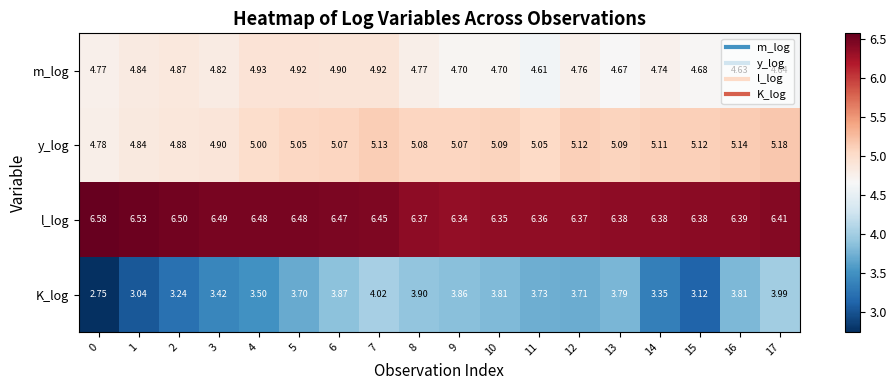

How many categories are shown in the chart?

18